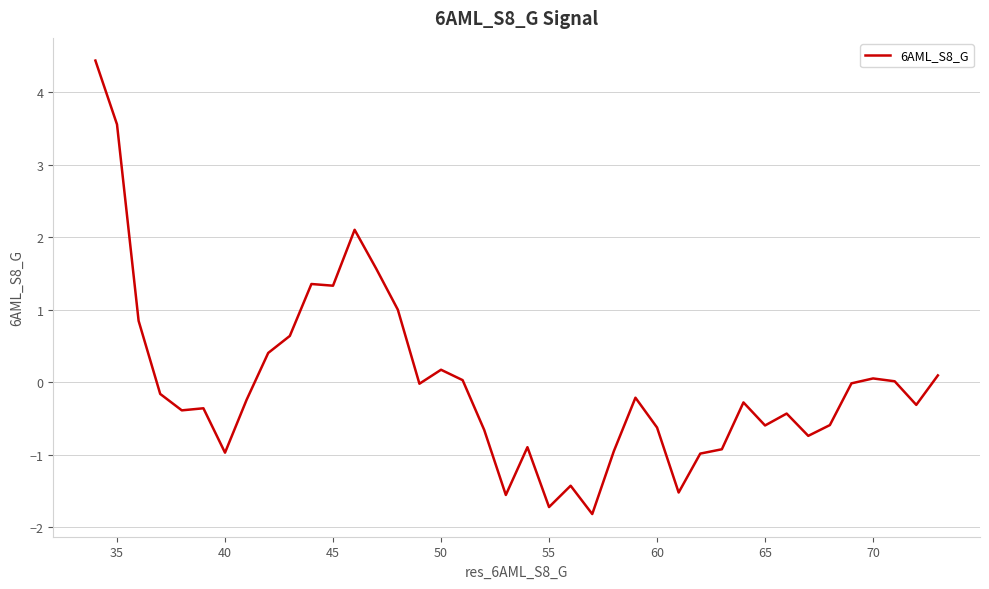

What is the smallest value displayed?

-1.8